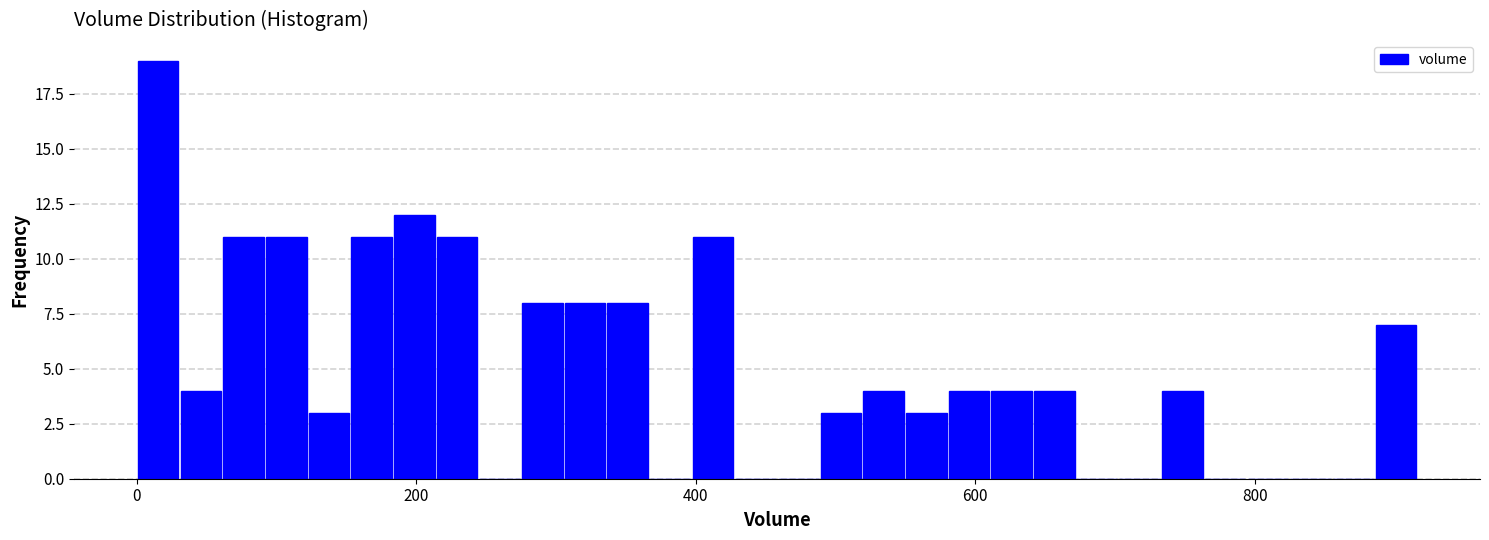

Read against the x-axis, roughly where is the centre of the tallest bar?

20